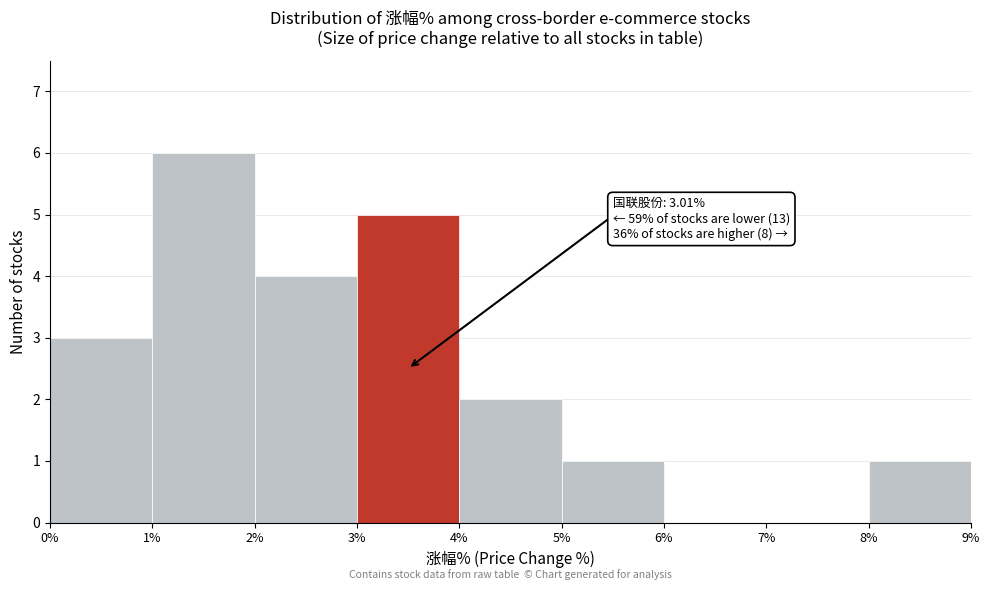

Which range on the x-axis has the tallest bar?

1% to 2%